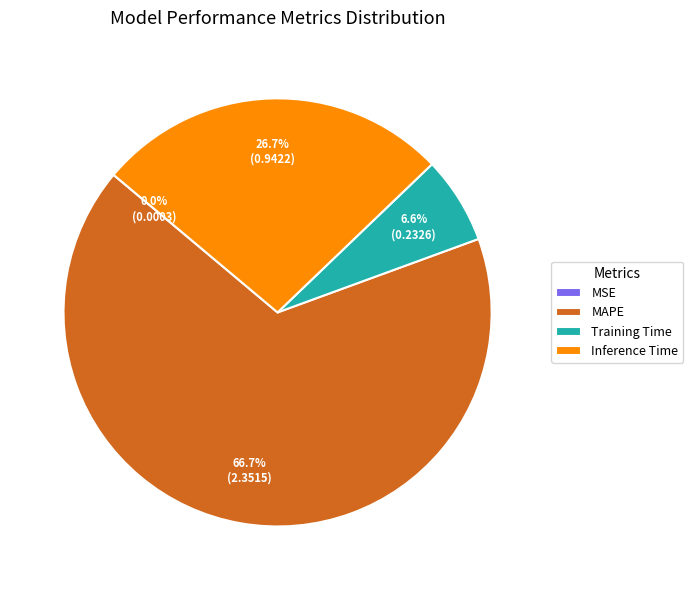

Does any single category account for the majority?

Yes